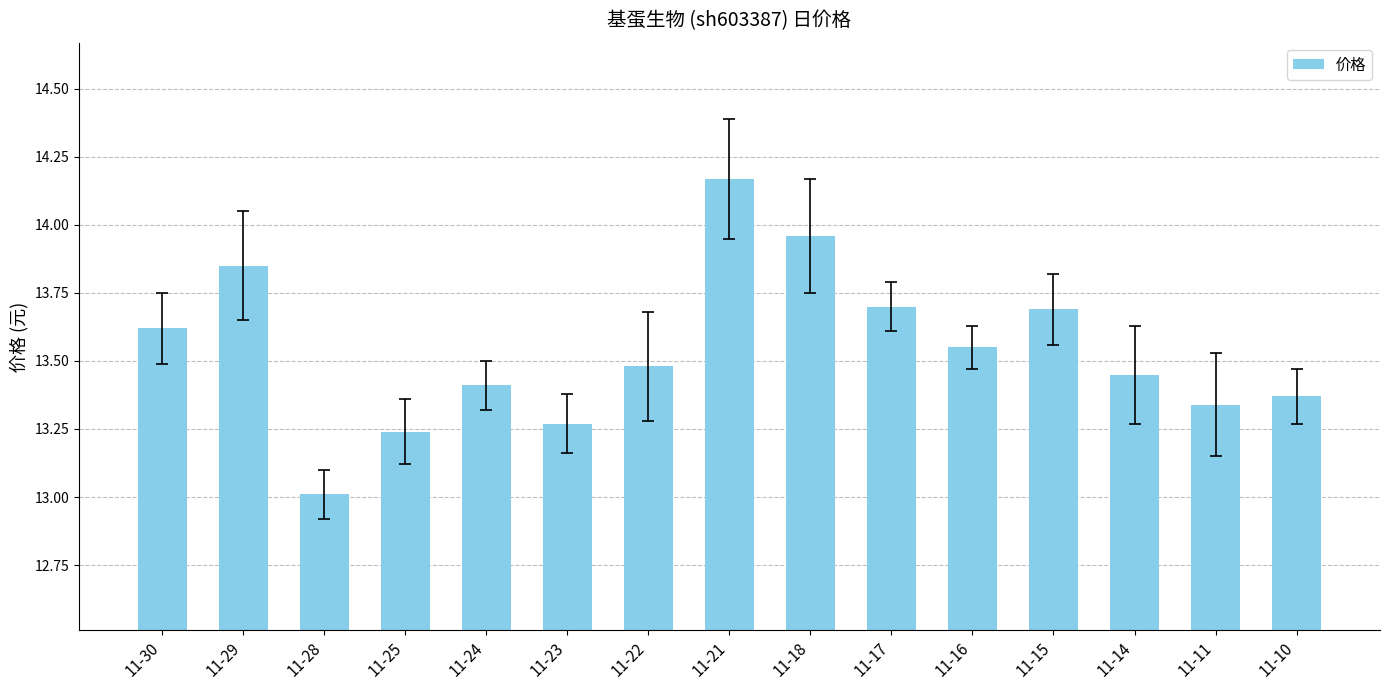

Which category has the highest value across all series?

11-21